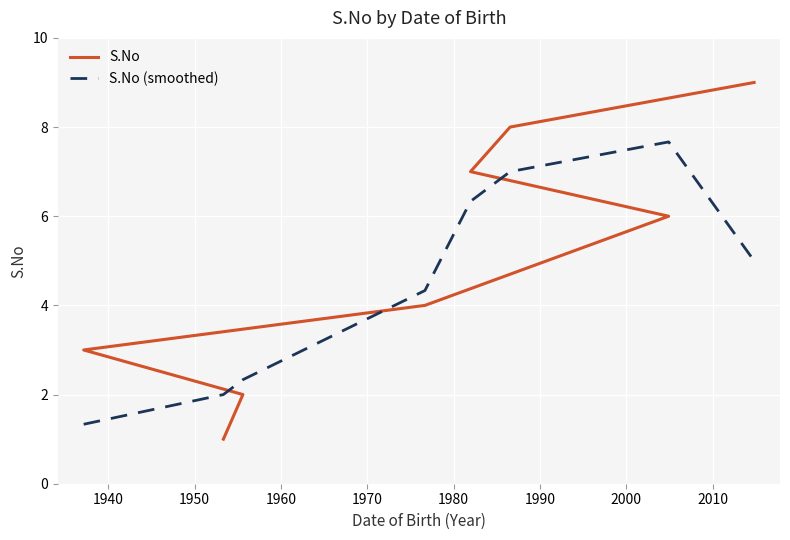

Which series has the largest total across all categories?

S.No